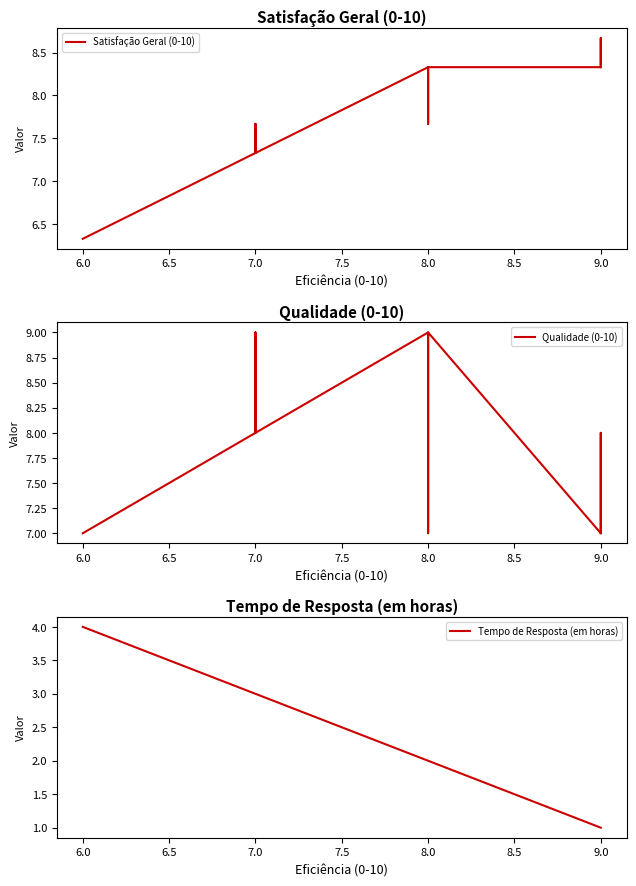

What is the sum of all Qualidade (0-10) values?

158.0